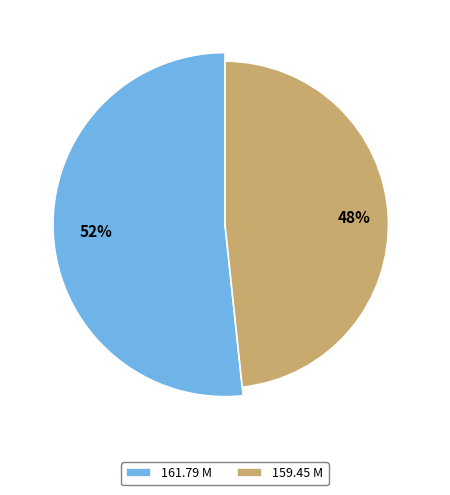

To the nearest percent, what is the combined percentage of 161.79 M and 159.45 M?

100%